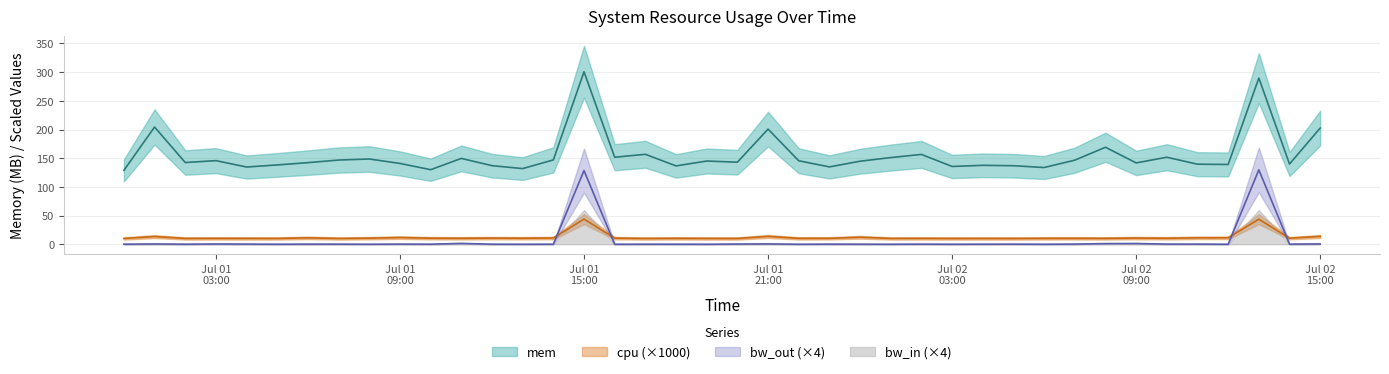

How many interior local peaks does the bw_out series have?

13